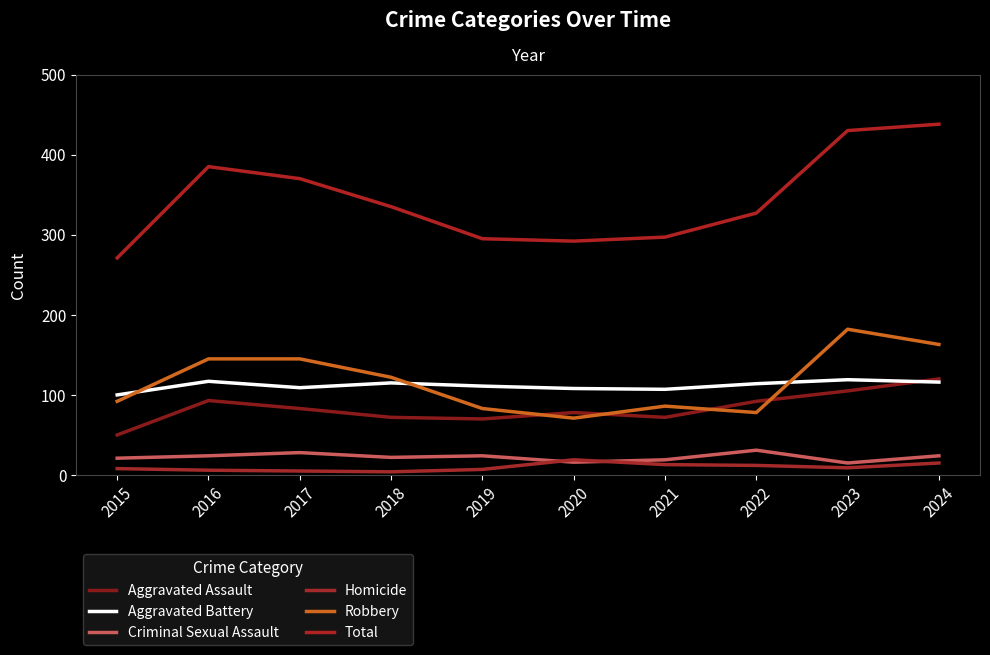

Reading left to right, extract all data points from this chart.

Aggravated Assault: 50	93	83	72	70	78	72	92	105	120
Aggravated Battery: 100	117	109	115	111	108	107	114	119	116
Criminal Sexual Assault: 21	24	28	22	24	16	19	31	15	24
Homicide: 8	6	5	4	7	19	13	12	9	15
Robbery: 92	145	145	122	83	71	86	78	182	163
Total: 271	385	370	335	295	292	297	327	430	438